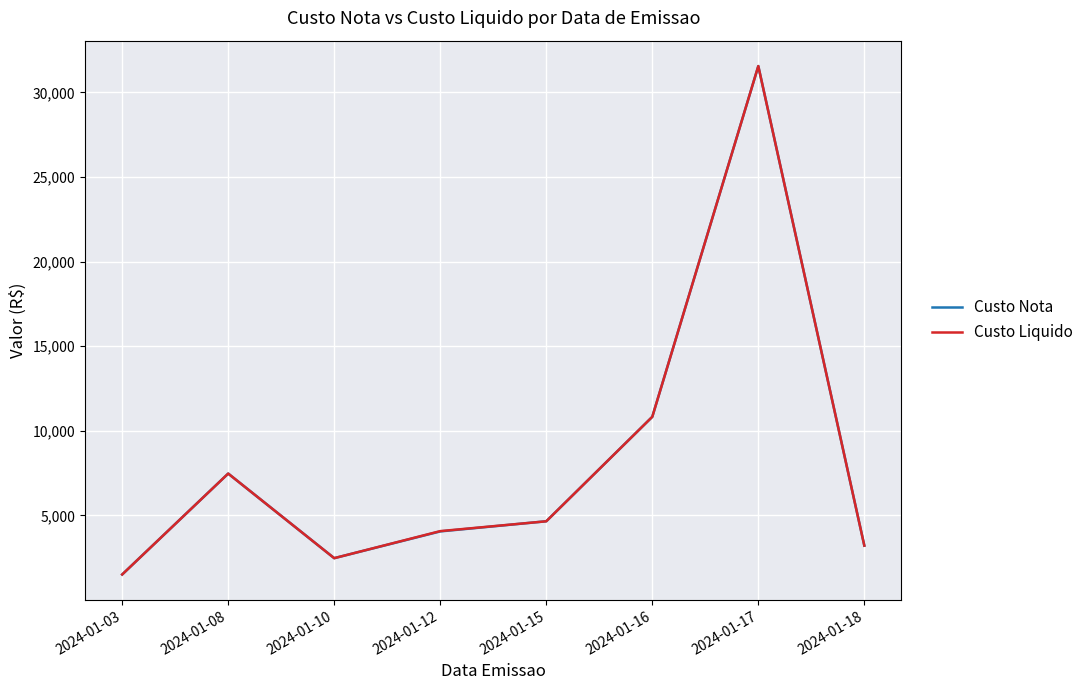

How many values in the Custo Liquido series are below 4652?

4